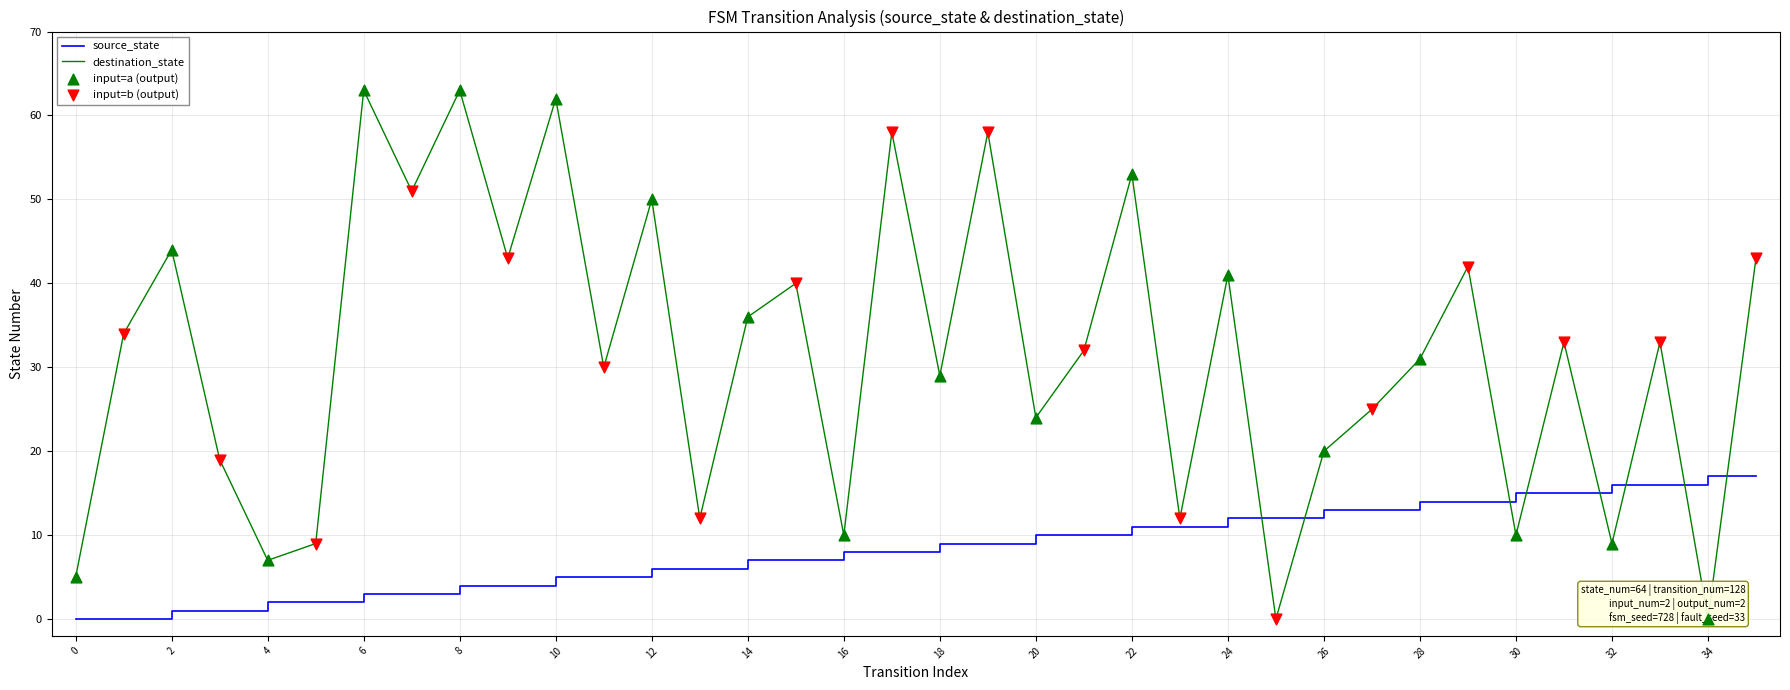

What is the total value across all series at 17?

66